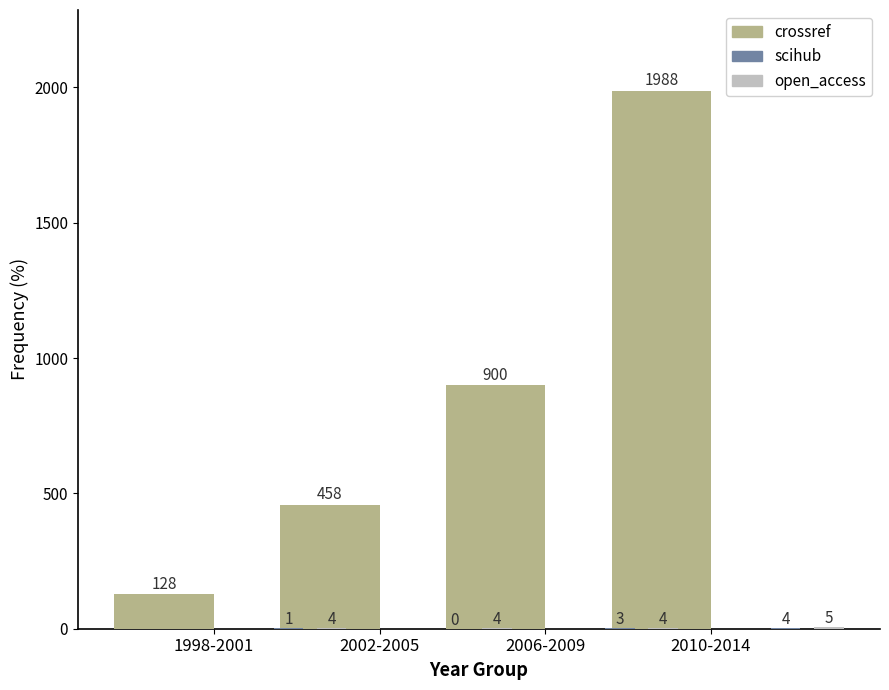

At how many categories does at least one series exceed 1686?

1